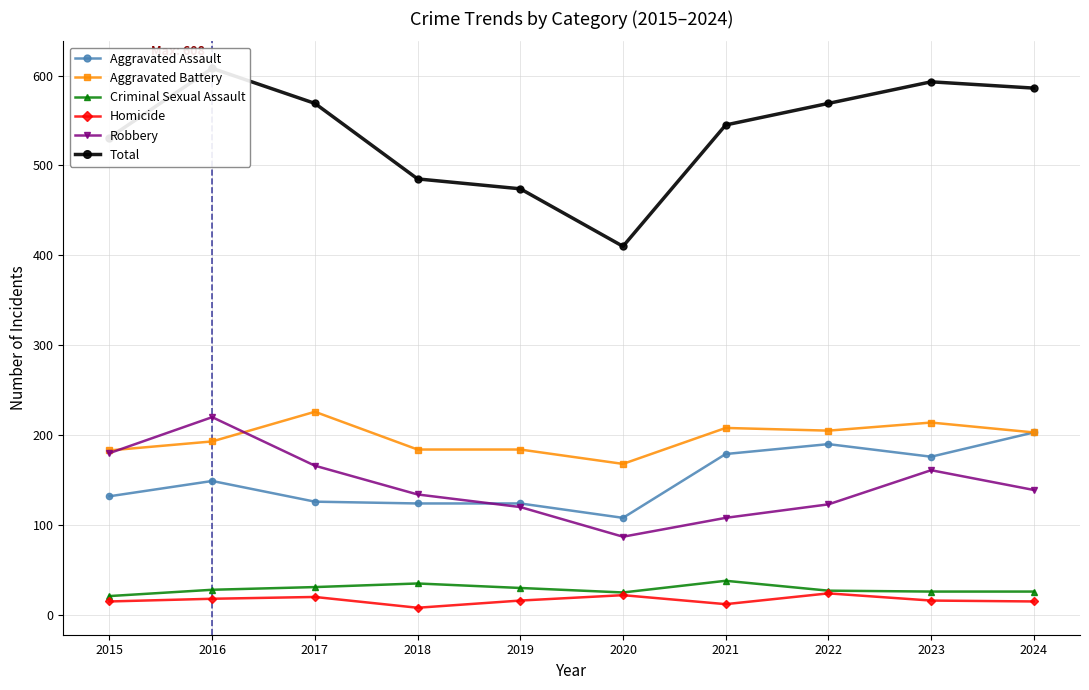

What is the minimum value for Robbery?

87